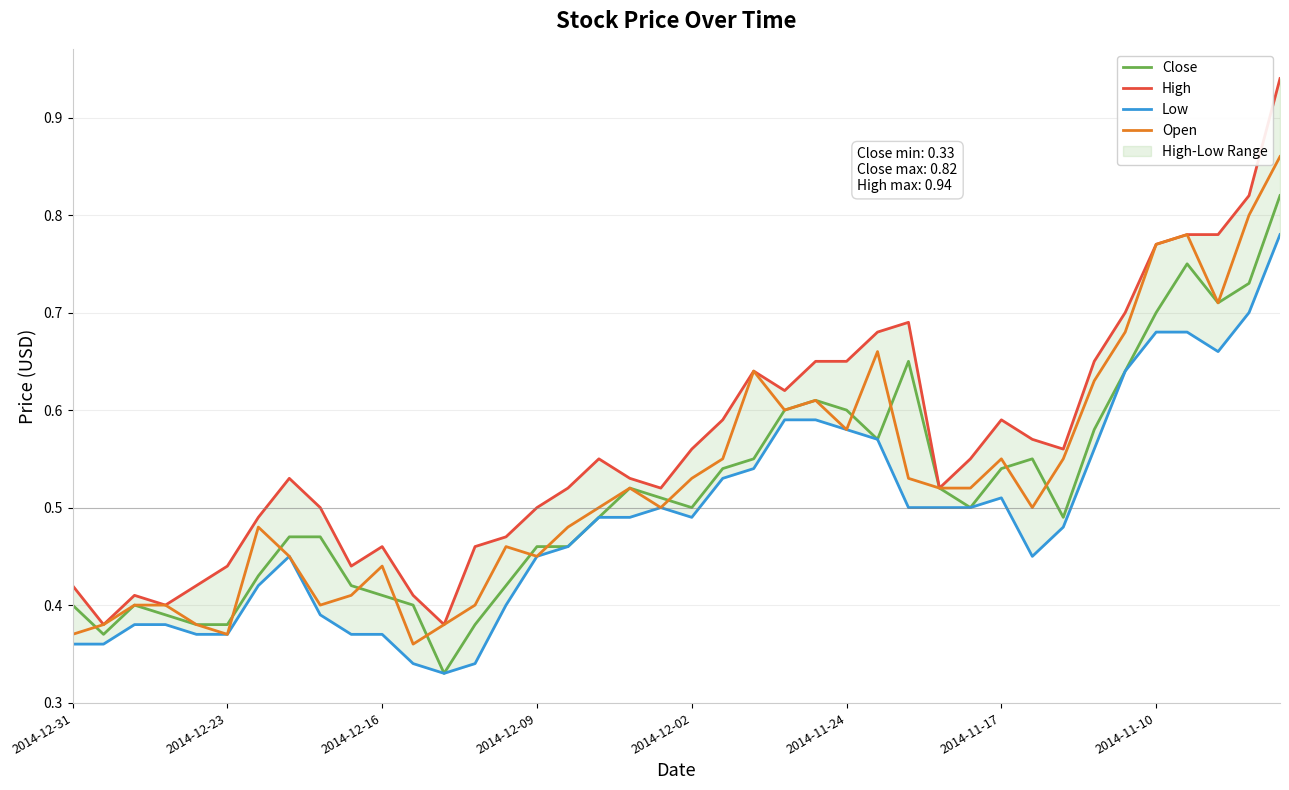

Where is Open nearest to the value 0?

11